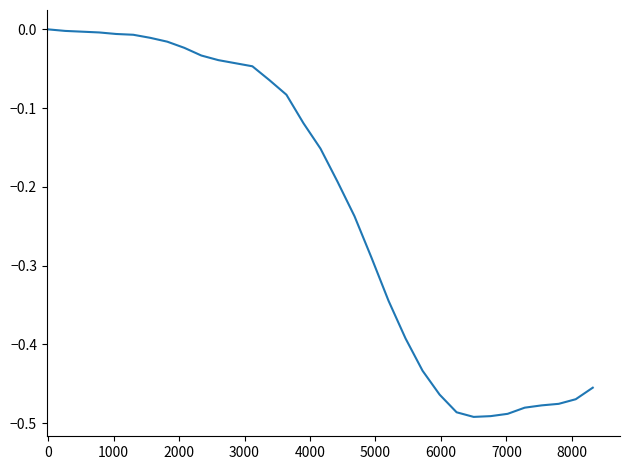

What is the difference between the maximum and minimum values?

0.5